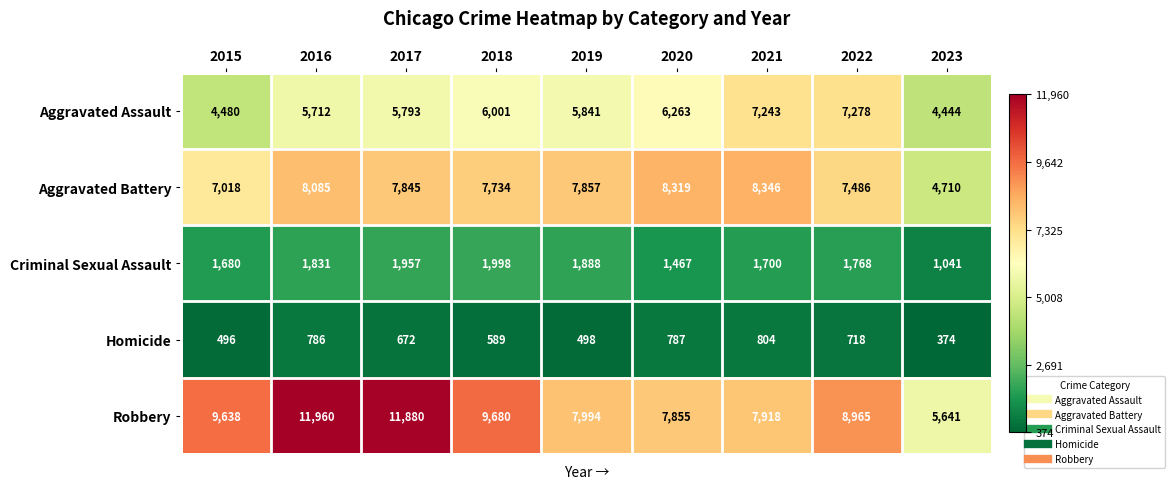

Between 2017 and 2022, which series saw the biggest shift?

Robbery